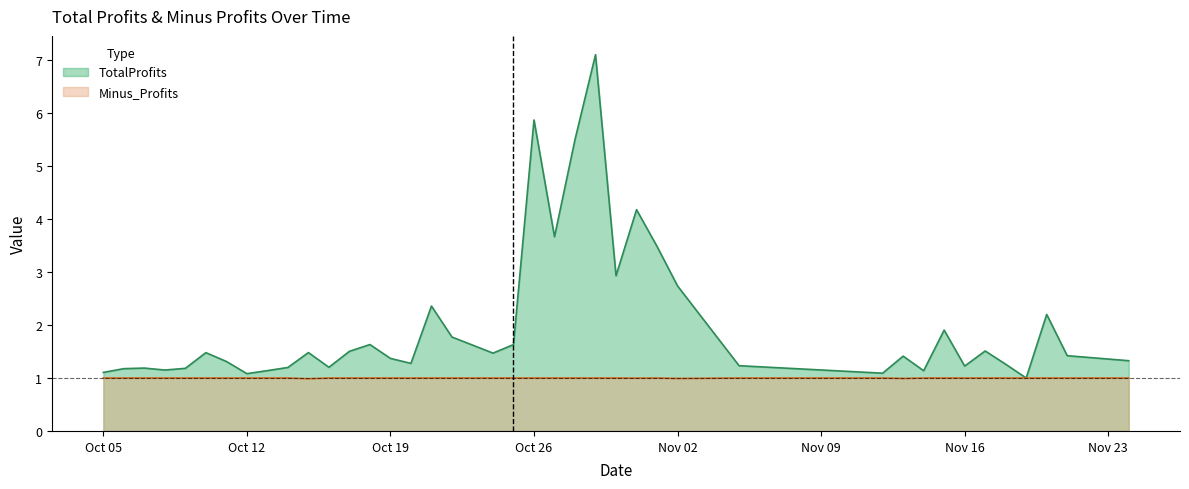

Rank the series by their maximum value, from lowest to highest.

Minus_Profits, TotalProfits